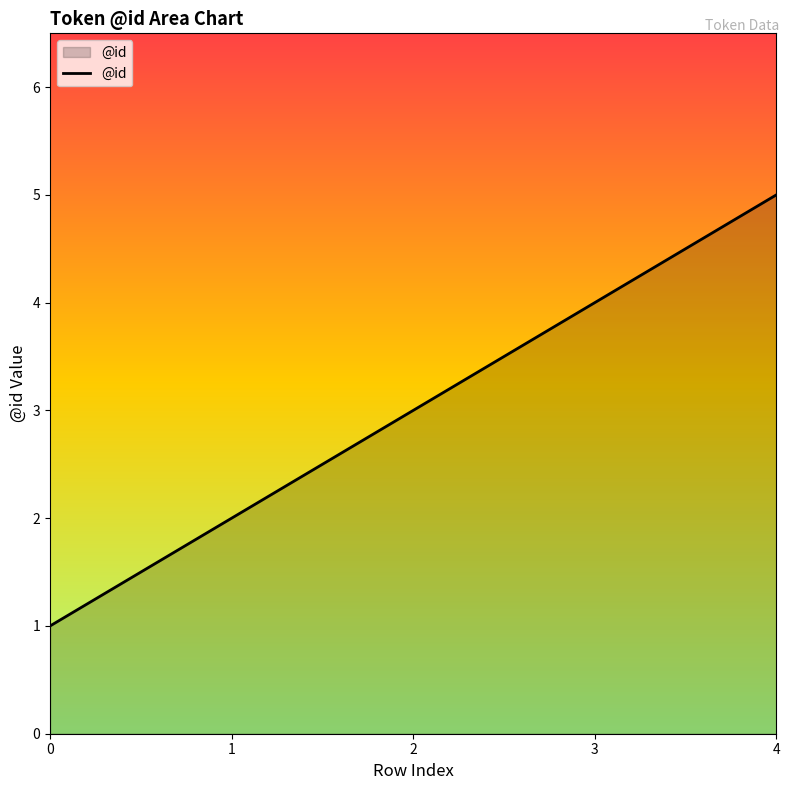

Rank the categories by value from lowest to highest.

0, 1, 2, 3, 4